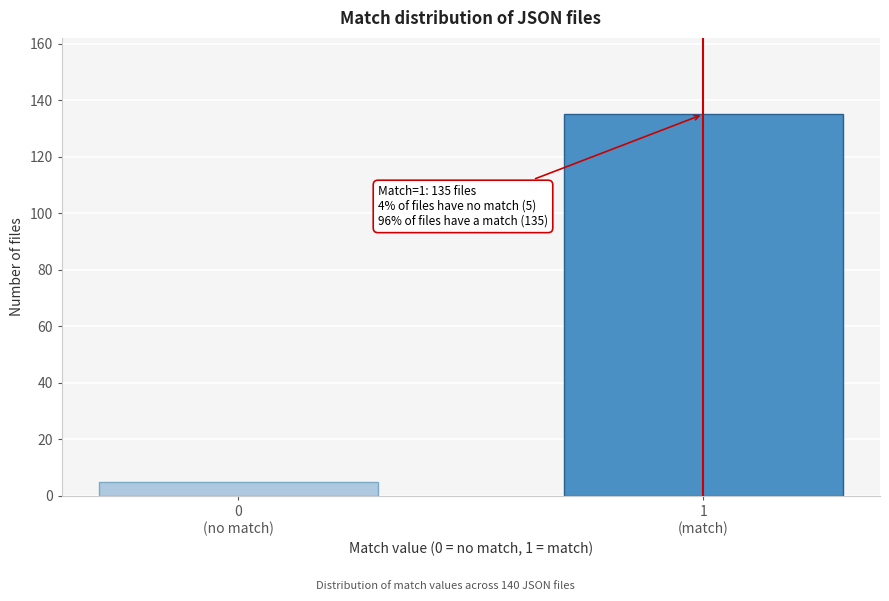

Reading left to right, what are all the values shown in this chart?

5	135